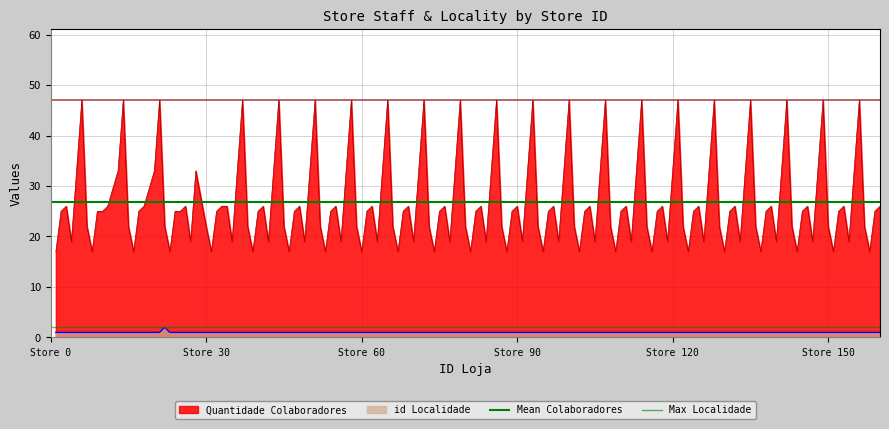

True or false: id Localidade and Quantidade Colaboradores cross at least once.

False